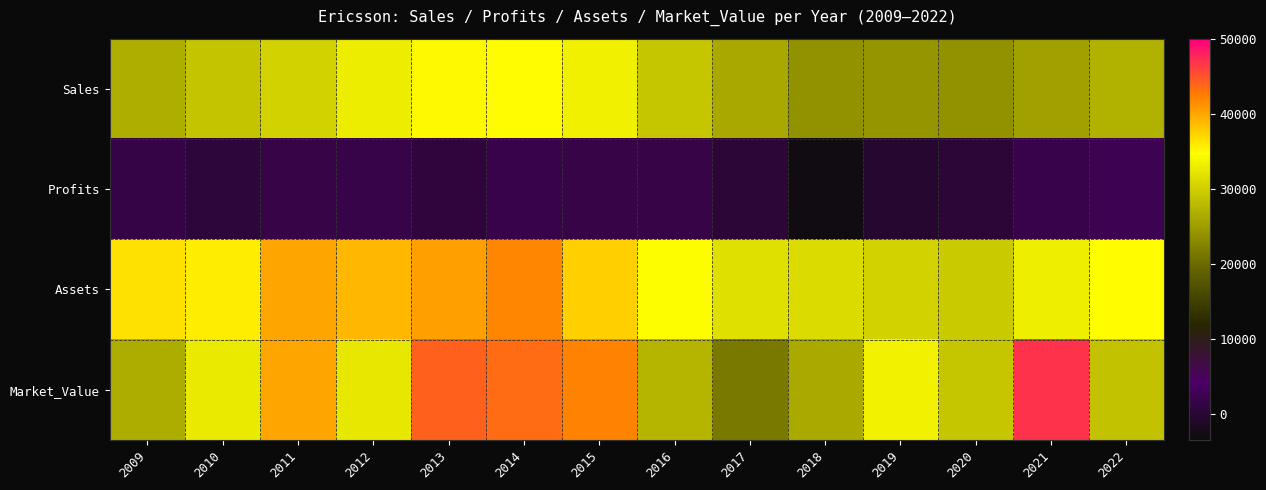

Which category has the highest value across all series?

2021